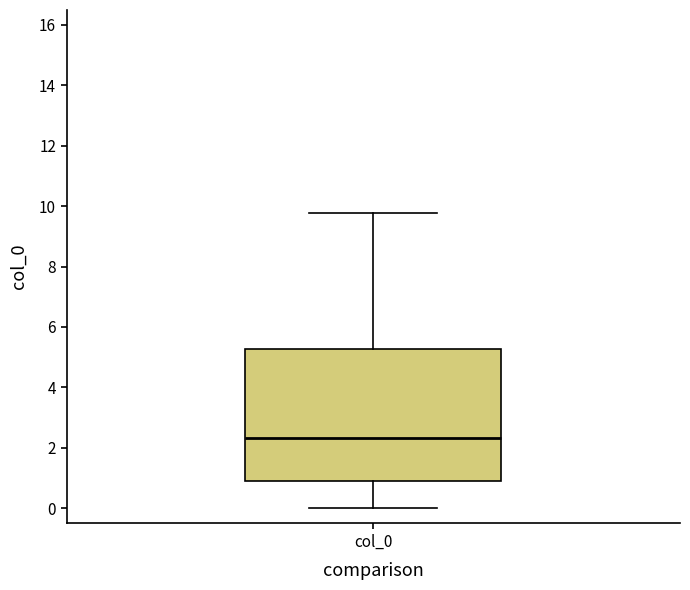

Transcribe this box plot: give where the median line is, the range the box spans, and where the two whiskers end, as read against the y-axis. The values are not printed on the chart, so give them approximately, as read against the axis.

median 2.4, box 0.8 to 5.2, whiskers 0.0 to 9.8